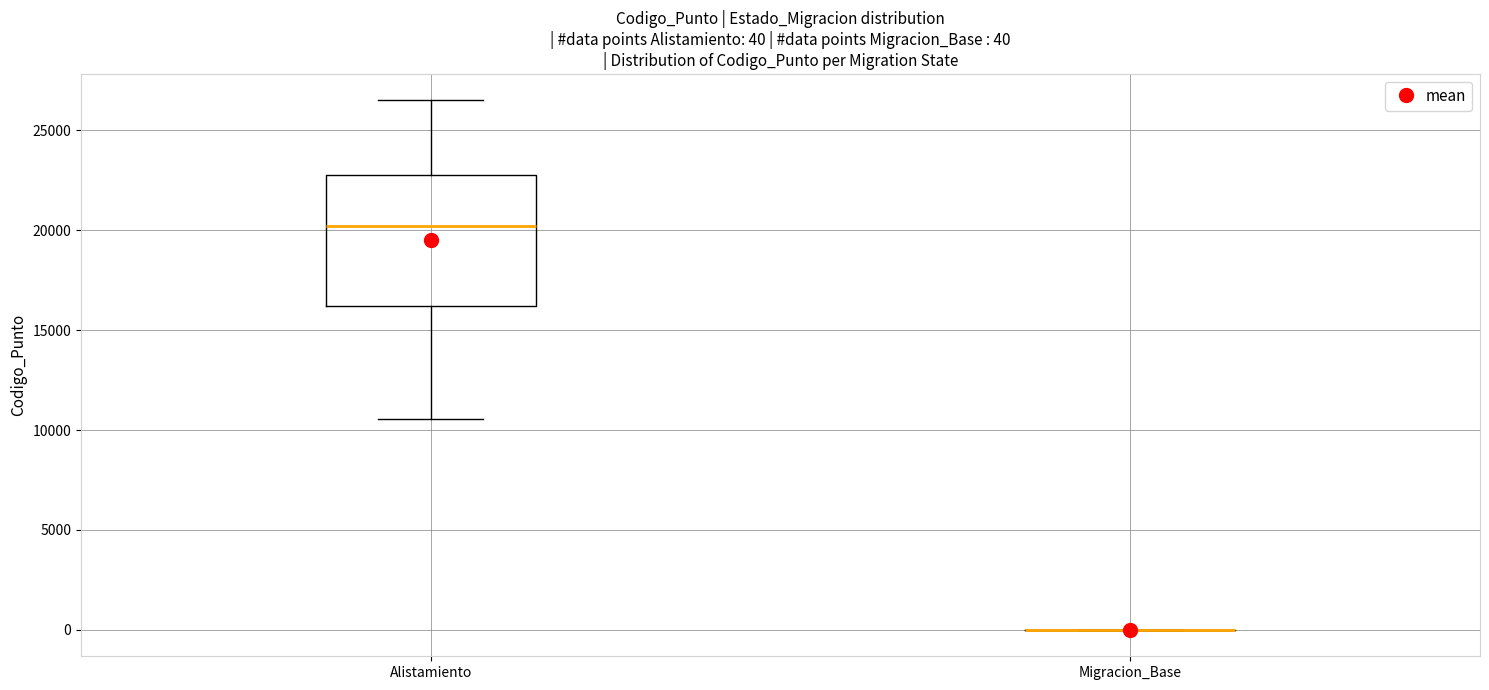

Comparing the boxes themselves (not the whiskers), which one is the tallest?

Alistamiento